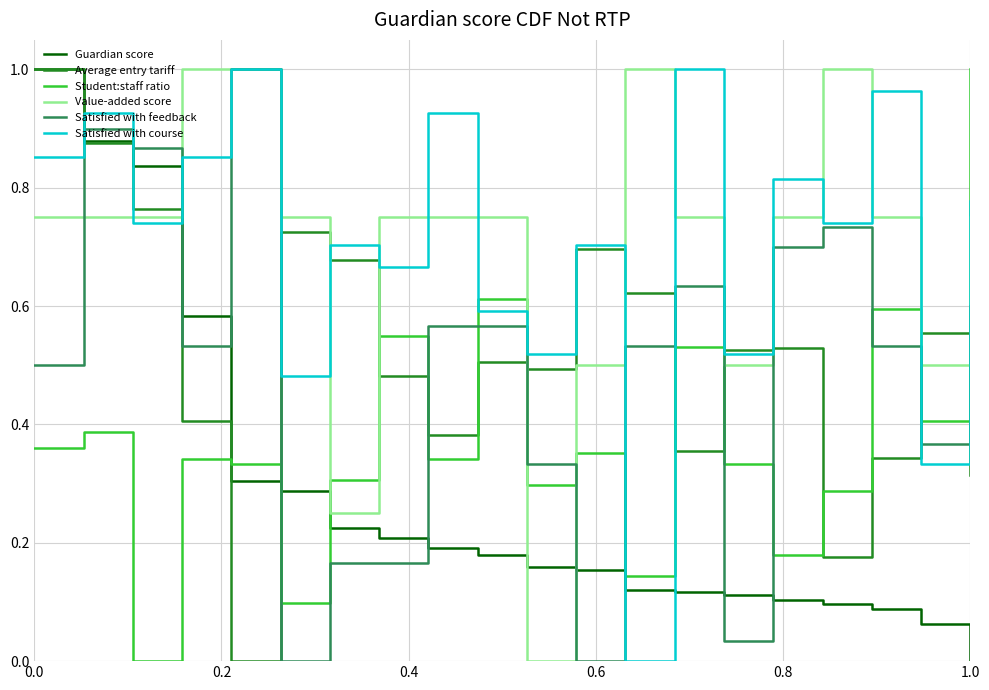

How many categories are shown in the chart?

20